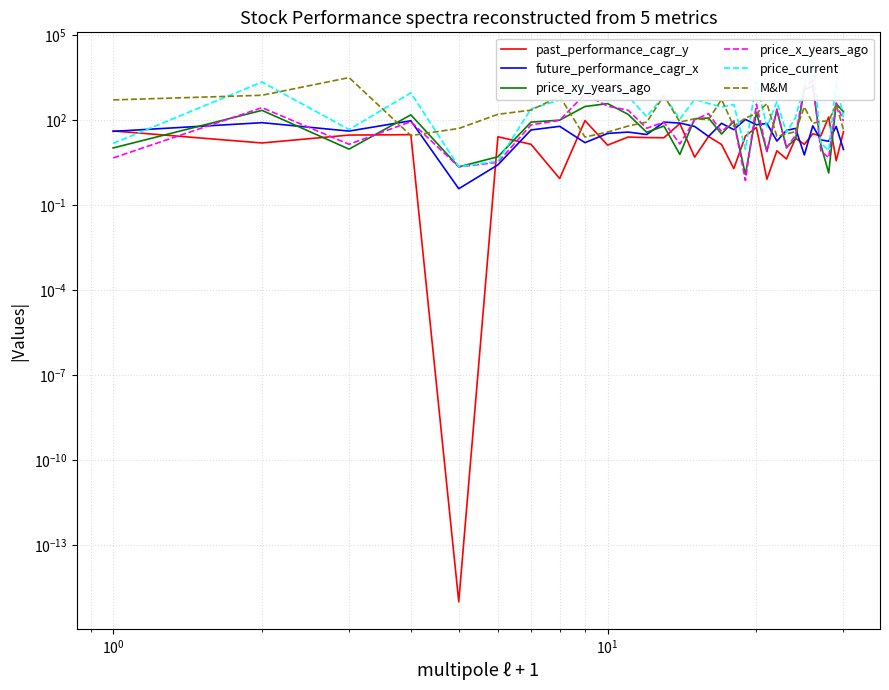

List the series in order of their peak value, highest first.

price_current, M&M, price_x_years_ago, price_xy_years_ago, past_performance_cagr_y, future_performance_cagr_x